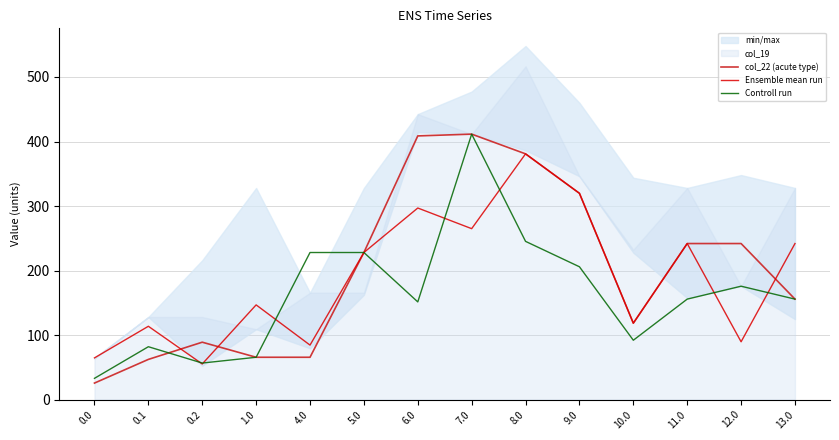

At 13.0, list the series in order from smallest to largest.

col_22 (acute type), Controll run, Ensemble mean run